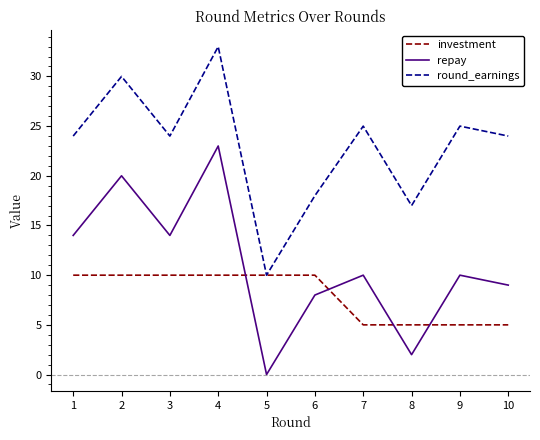

Count the number of data series in this chart.

3